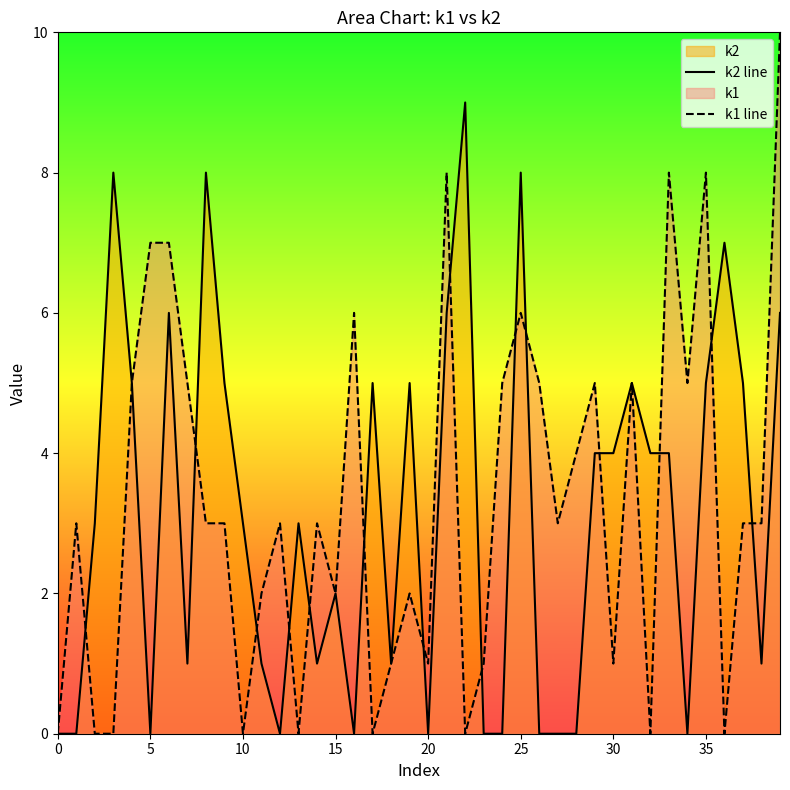

Count the number of categories in the chart.

40